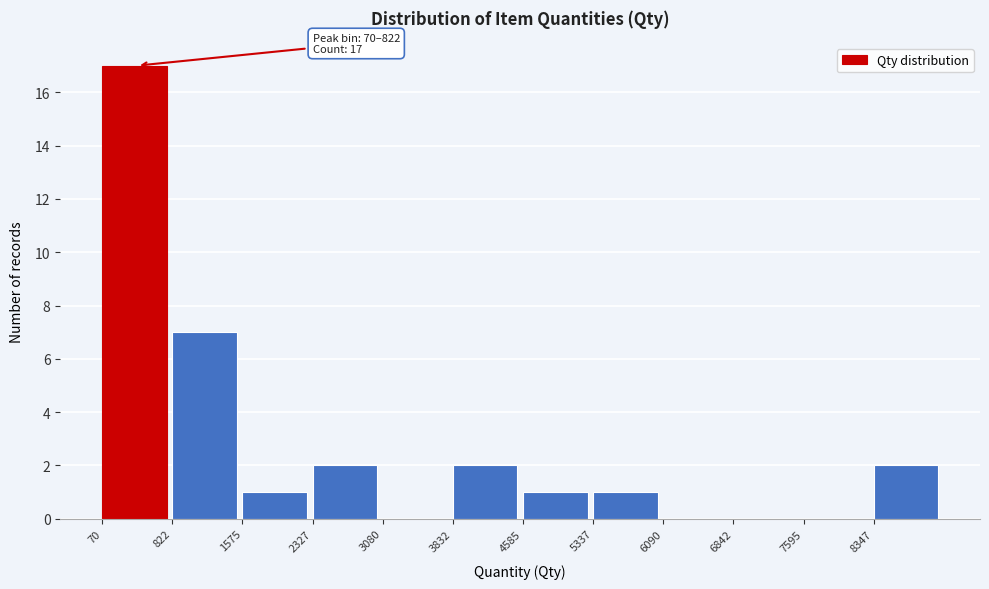

Over which range of the x-axis is the bar tallest?

100 to 800